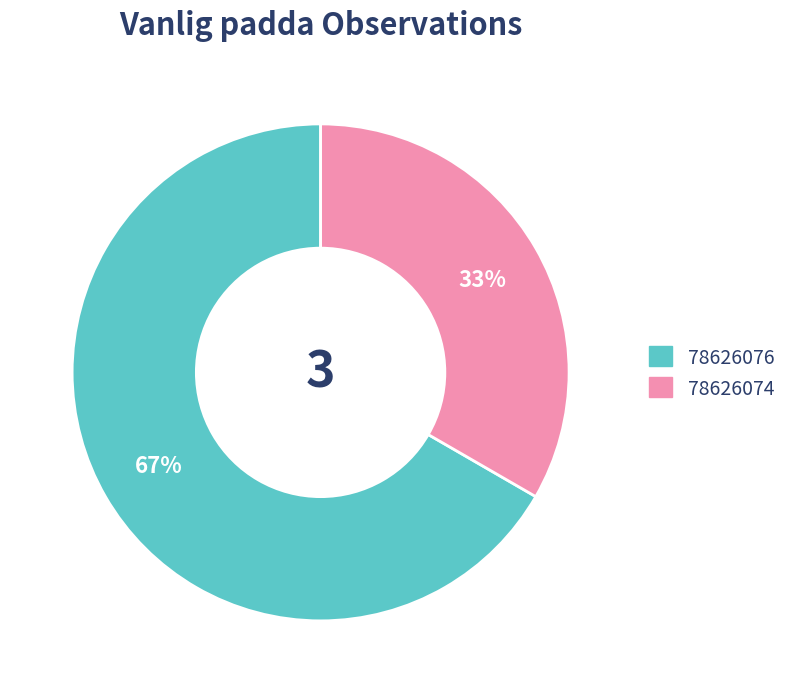

How many segments does this pie chart have?

2